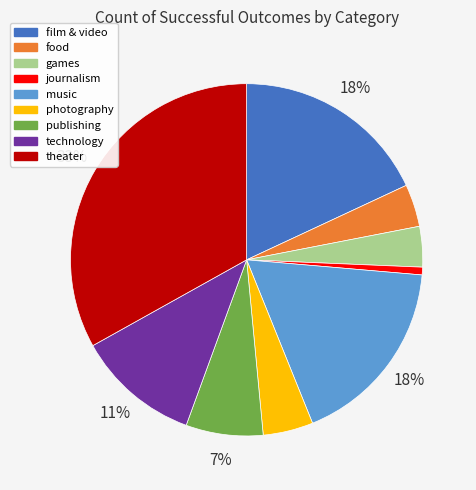

The photography slice represents 10% of the pie. True or false?

False